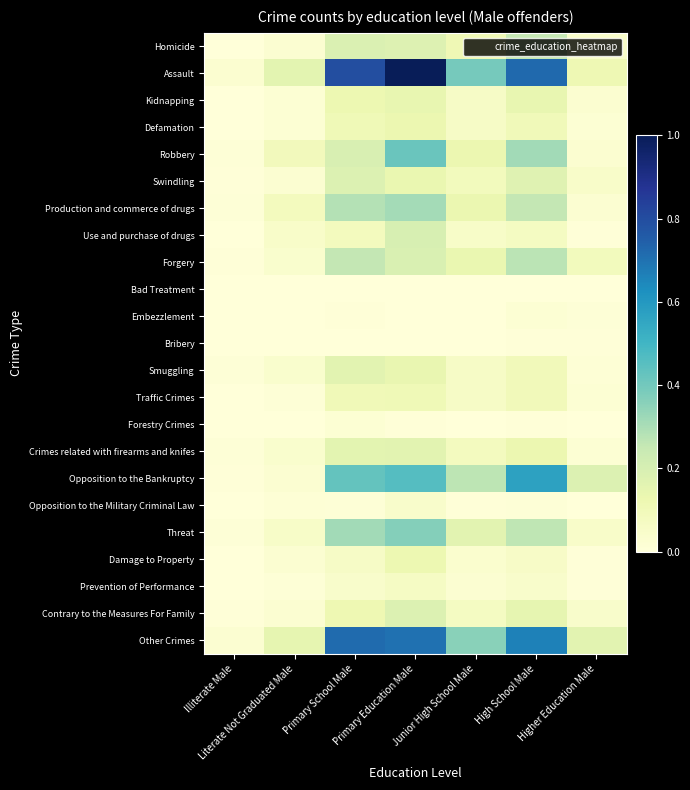

What is the total value across all series at Primary School Male?

4.4